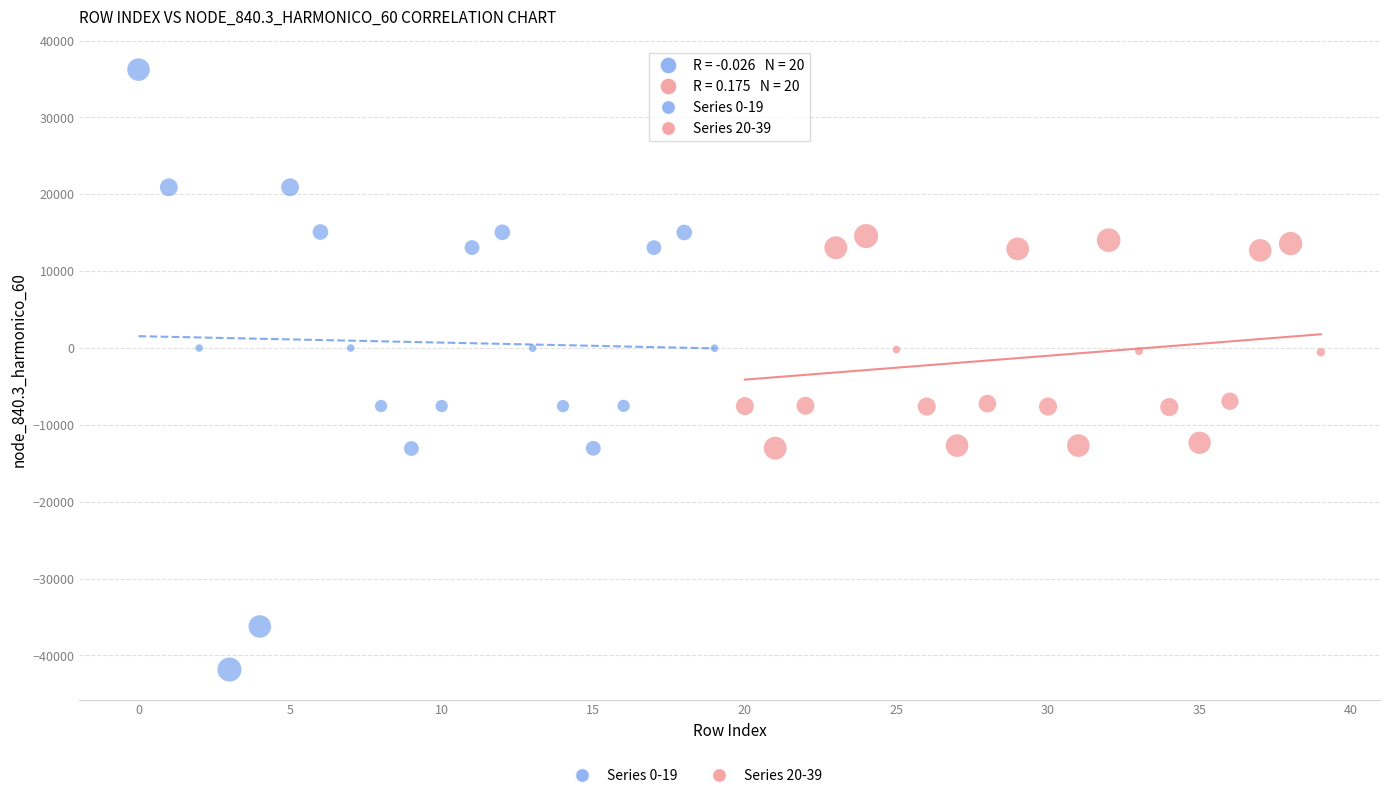

Which series reaches the maximum Y coordinate?

Series 0-19